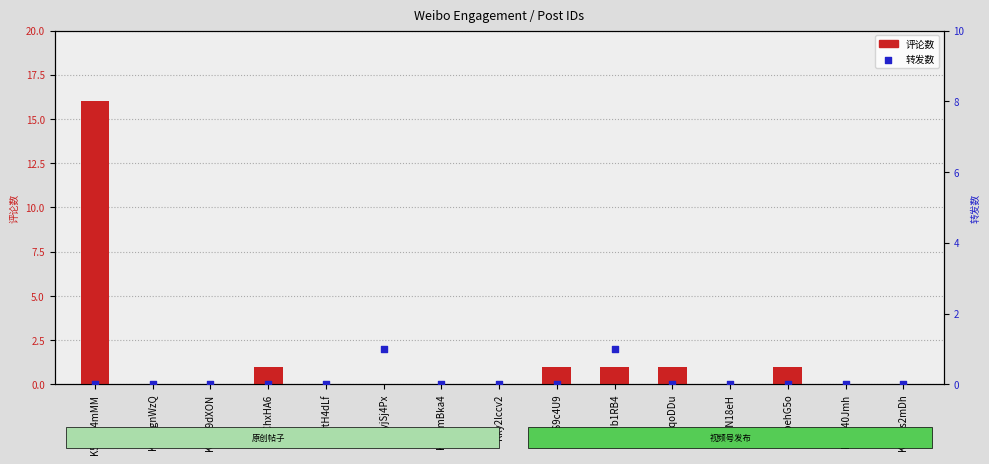

Which series has the largest total across all categories?

评论数